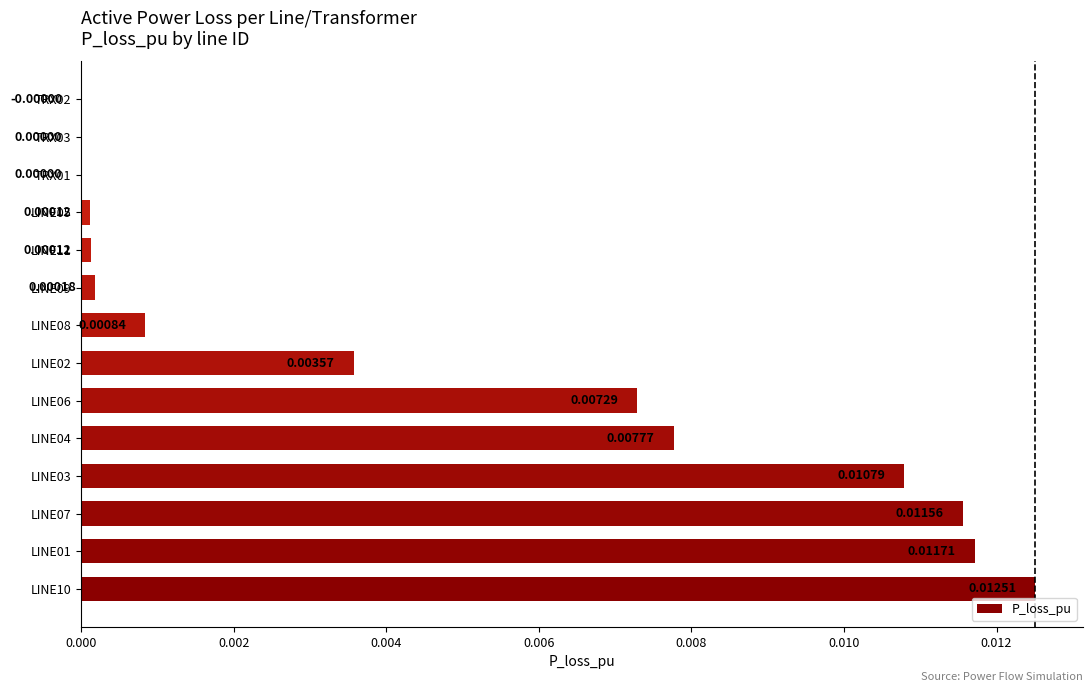

Which has a higher value, LINE09 or LINE11?

LINE09